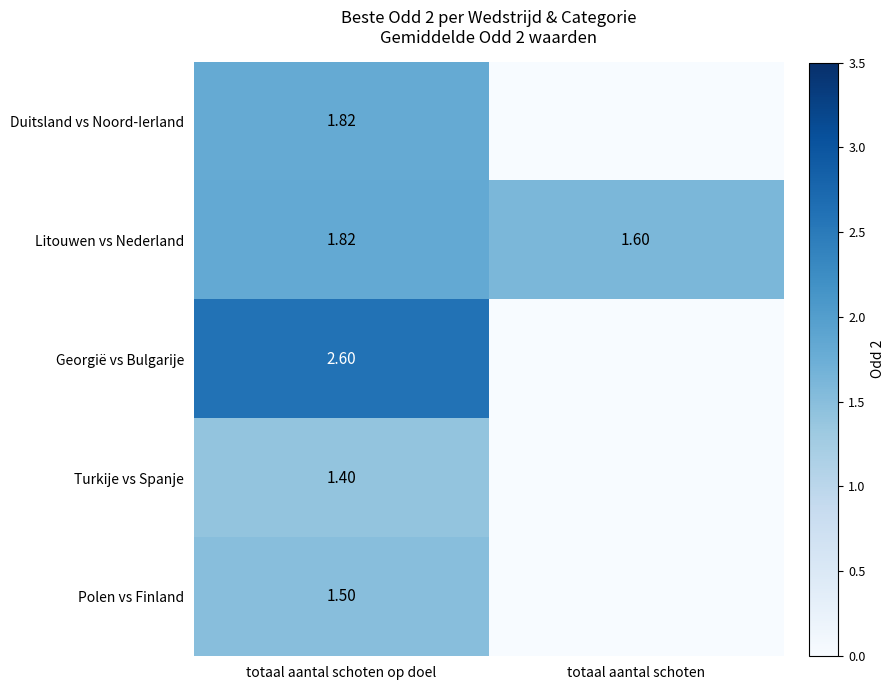

The value of Duitsland vs Noord-Ierland at totaal aantal schoten is 0.6. True or false?

False